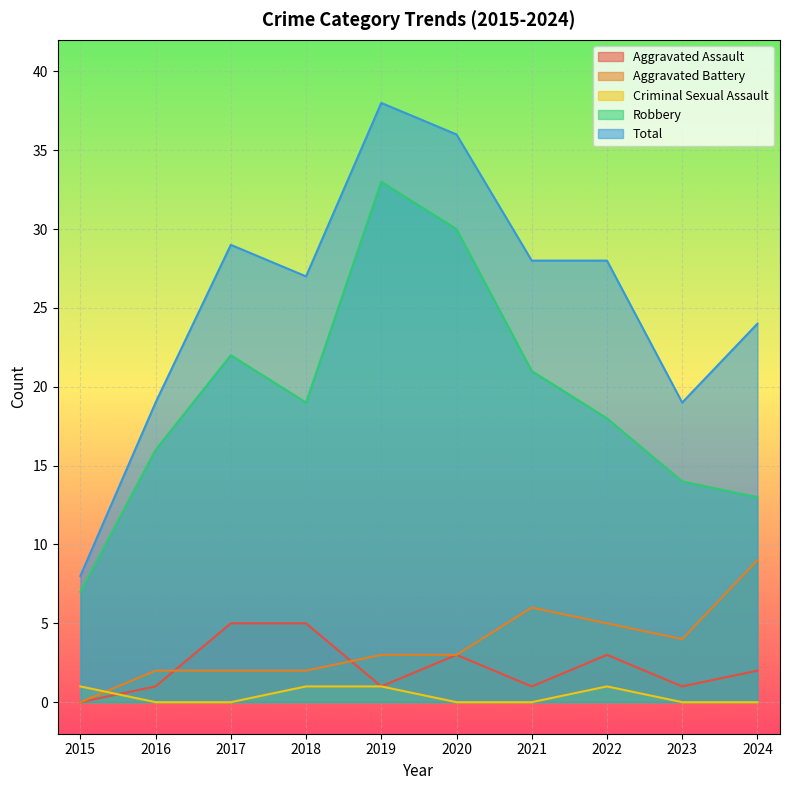

True or false: Aggravated Assault has more than 2 interior local peaks.

False